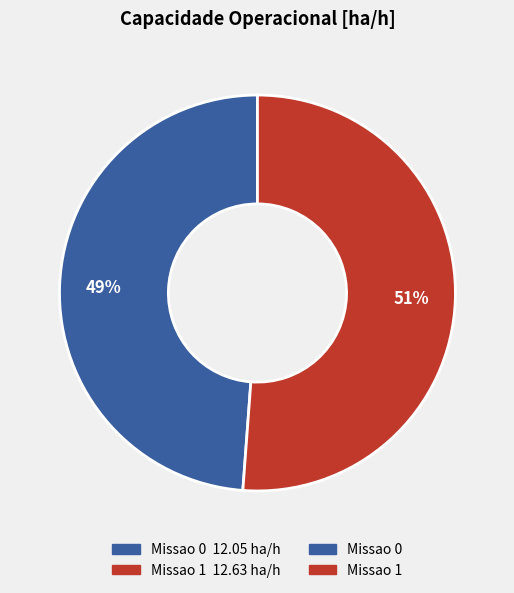

Is there any slice that represents more than half of the pie?

Yes